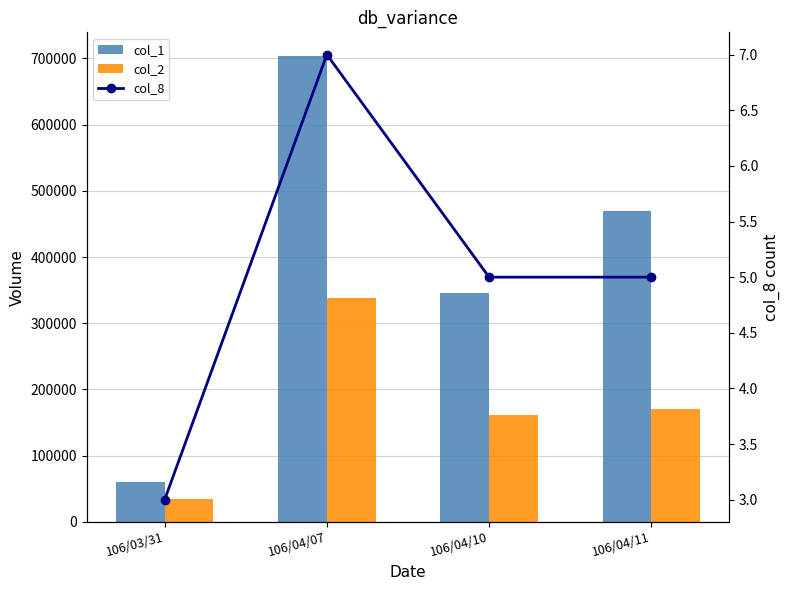

What is the spread (max minus min) of values at 106/04/07?

703993